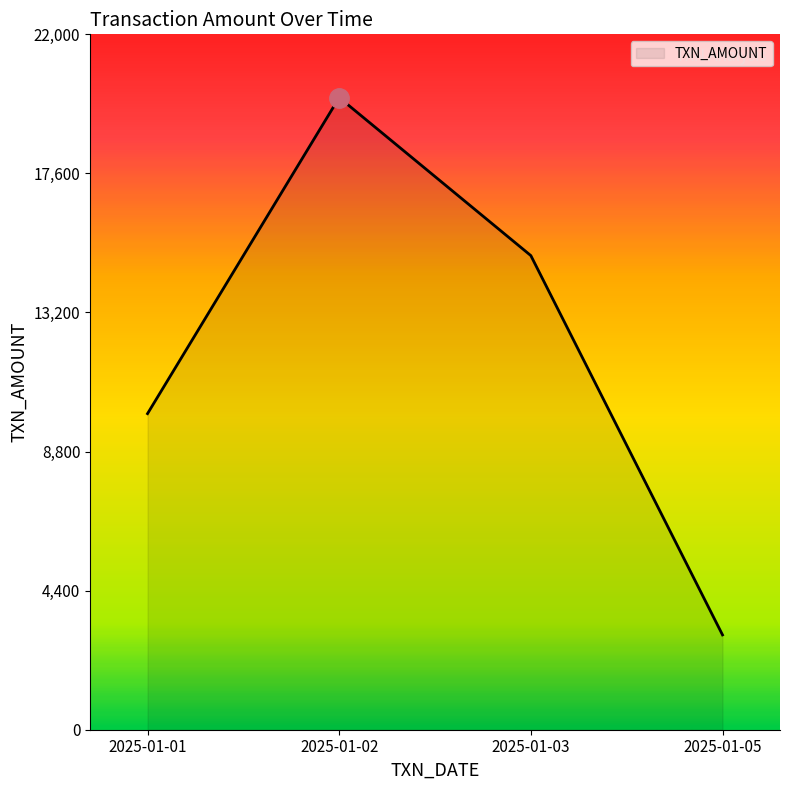

True or false: the data shows 15000 at 2025-01-03.

True